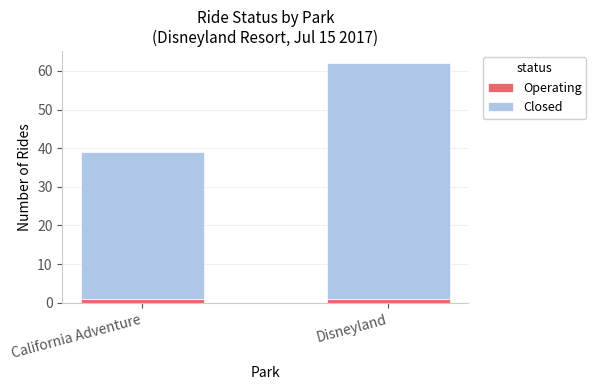

Reading right to left, what are the values for Operating?

1	1